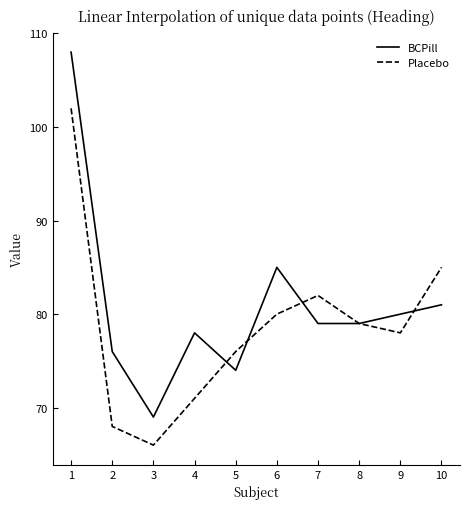

What is the difference between the maximum and minimum values in the BCPill series?

39